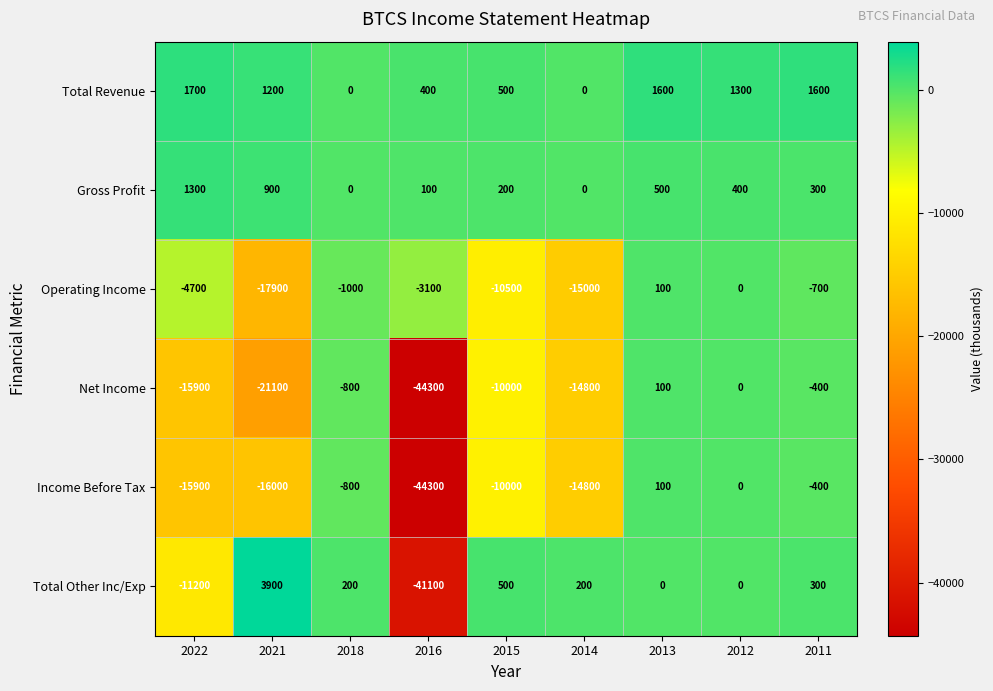

Which series has the largest total across all categories?

Total Revenue